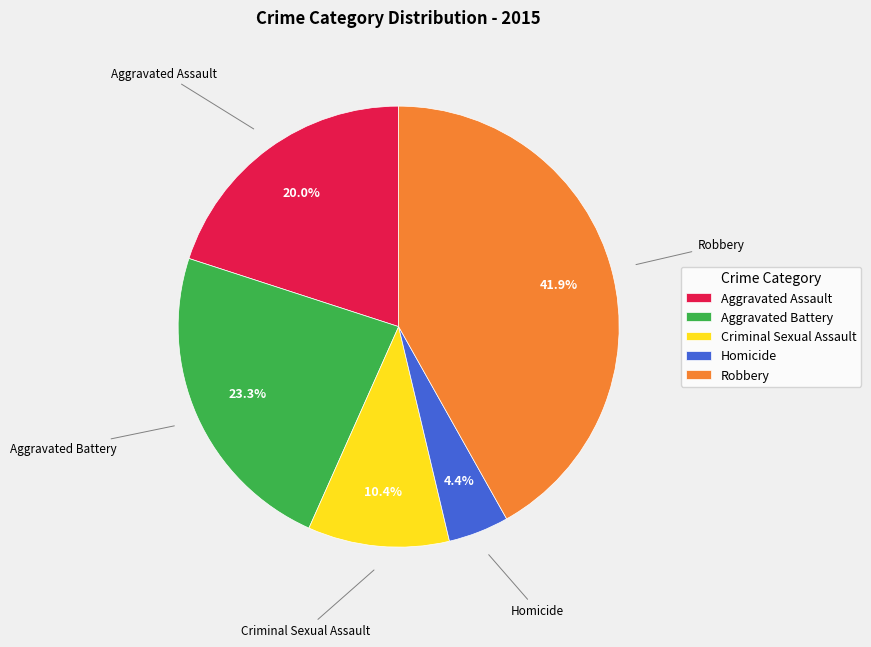

Combined, what portion of the pie is Aggravated Assault and Criminal Sexual Assault?

30.4%